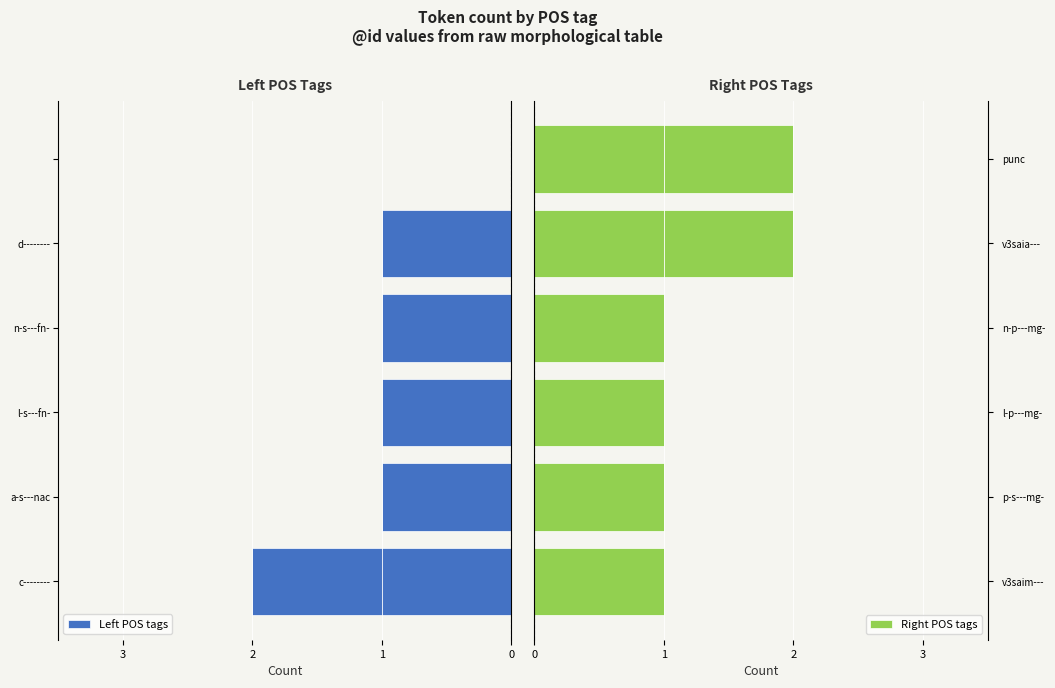

How many bars are there in each group?

2